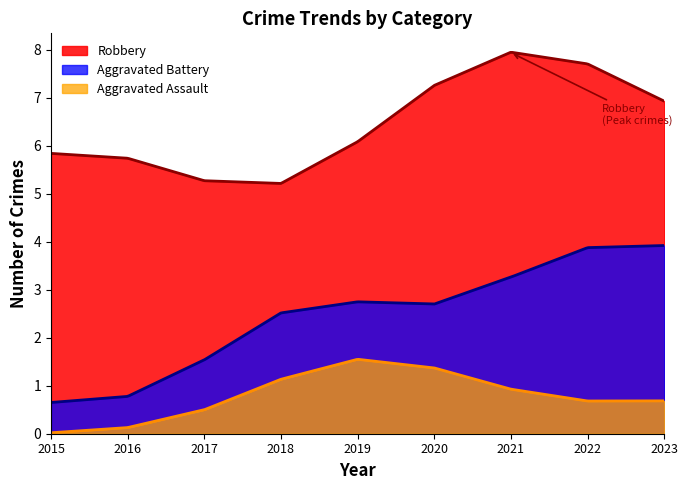

List the series in order of their peak value, lowest first.

Aggravated Assault, Aggravated Battery, Robbery